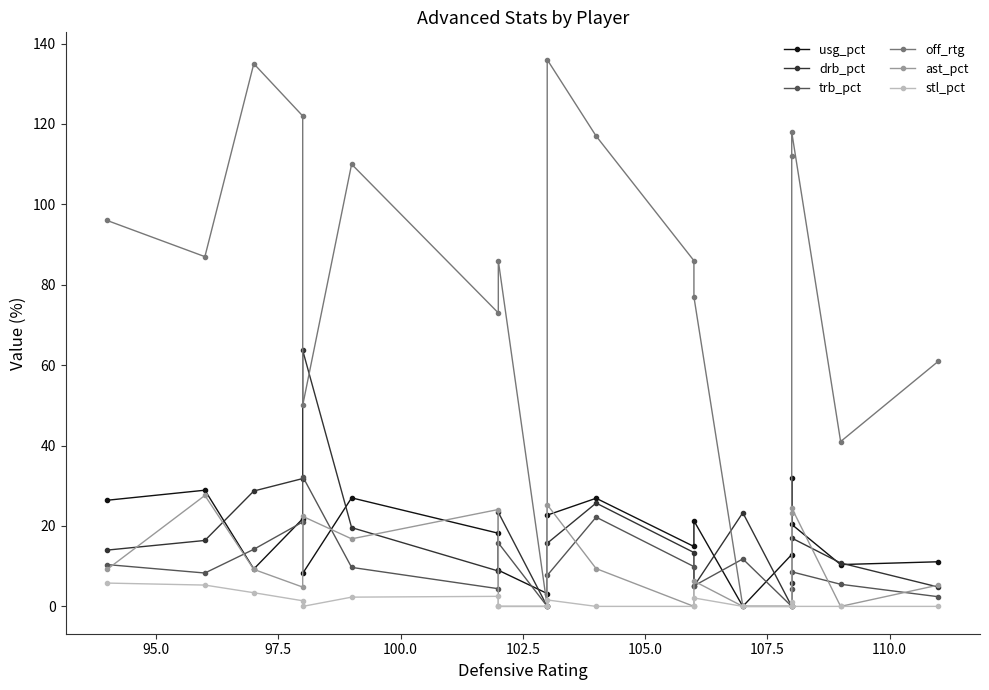

Which series has the widest spread of values?

off_rtg